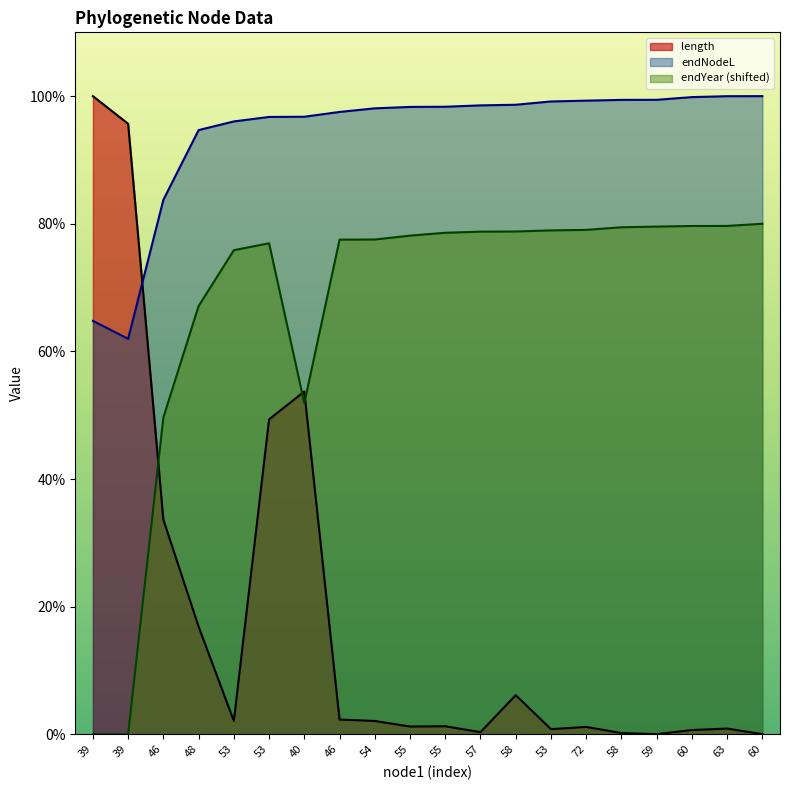

Does the chart have visible grid lines?

No